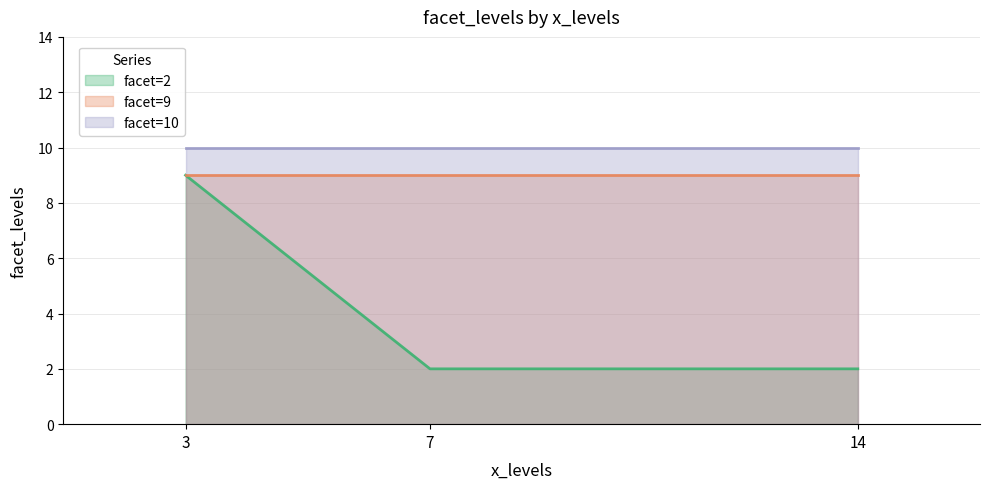

The value of facet=10 at 14 is 4. True or false?

False